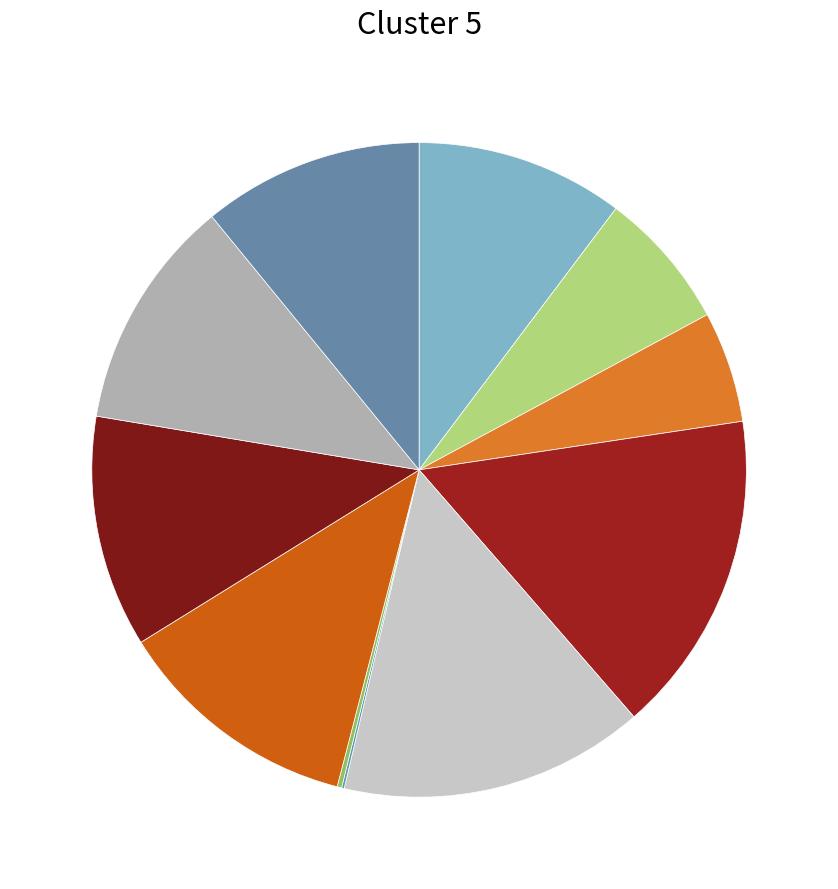

Rank the categories by value from highest to lowest.

3, 4, 7, 8, 9, 10, 0, 1, 2, 6, 5